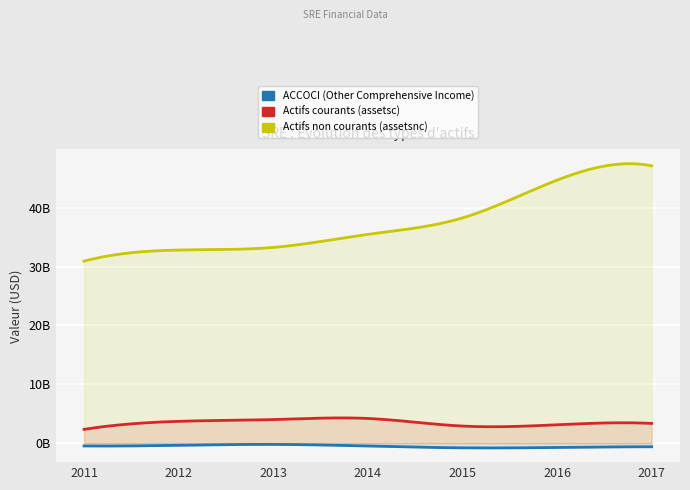

At 2012, list the series in order from largest to smallest.

assetsnc, assetsc, accoci